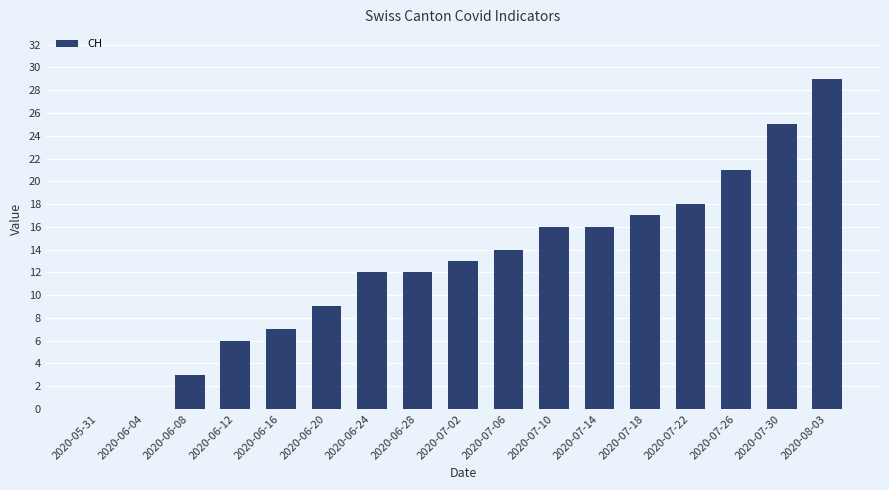

What is the greatest value displayed?

29